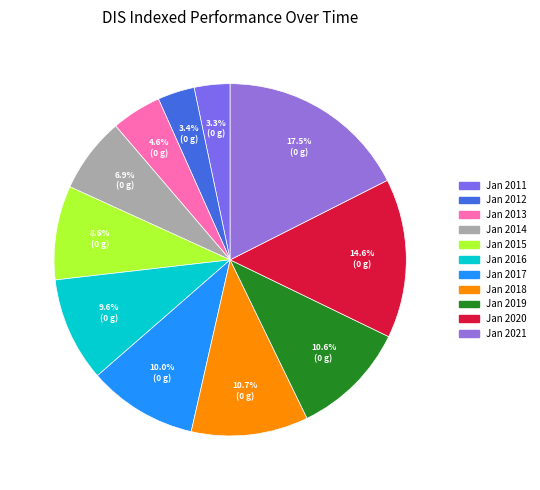

To the nearest percent, what is the difference between the largest and smallest slice percentages?

14%